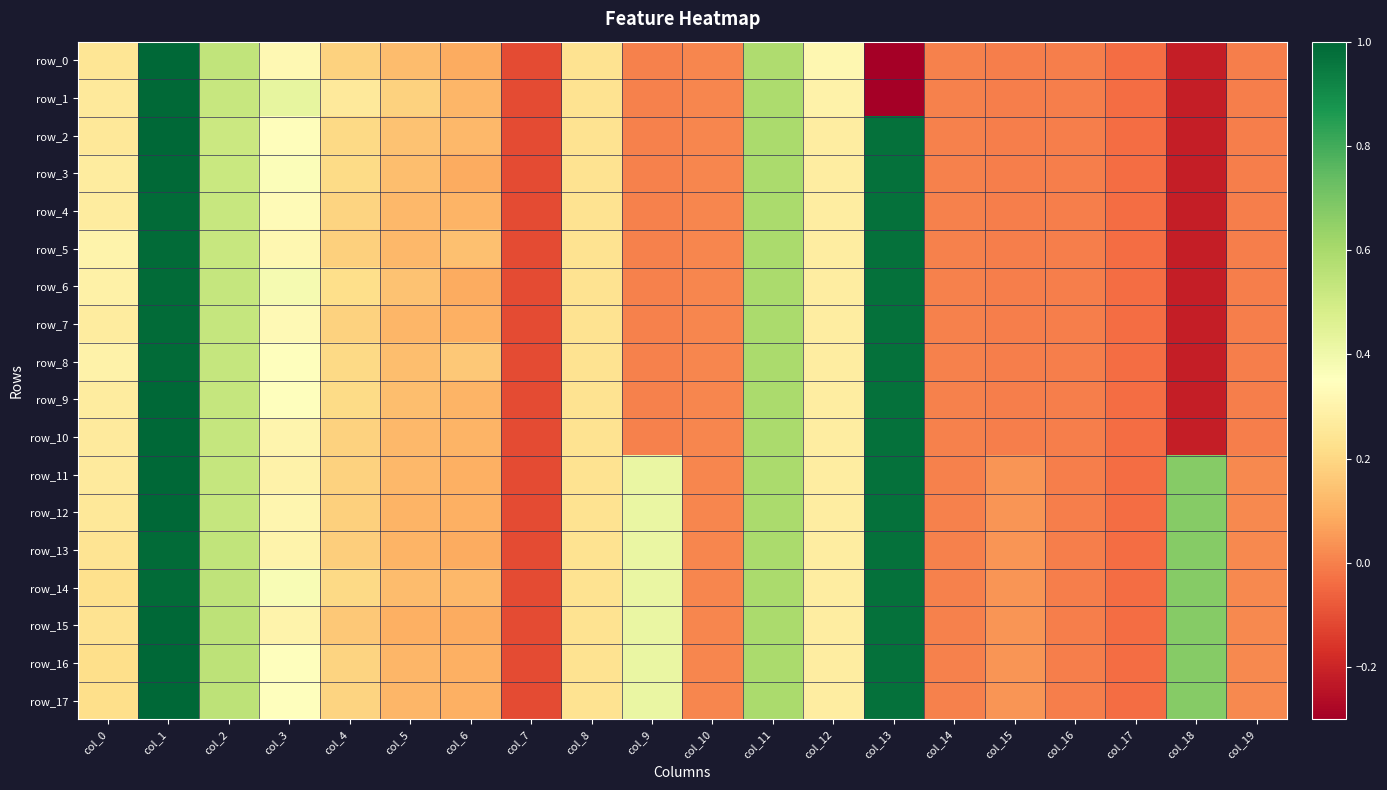

Reading right to left, transcribe all the data shown in this chart.

row_0: col_19=-0.0	col_18=-0.2	col_17=-0.0	col_16=-0.0	col_15=-0.0	col_14=-0.0	col_13=-0.3	col_12=0.3	col_11=0.6	col_10=0.0	col_9=0.0	col_8=0.2	col_7=-0.1	col_6=0.1	col_5=0.1	col_4=0.2	col_3=0.3	col_2=0.5	col_1=1.0	col_0=0.2
row_1: col_19=-0.0	col_18=-0.2	col_17=-0.0	col_16=-0.0	col_15=-0.0	col_14=-0.0	col_13=-0.3	col_12=0.3	col_11=0.6	col_10=0.0	col_9=0.0	col_8=0.2	col_7=-0.1	col_6=0.1	col_5=0.2	col_4=0.3	col_3=0.4	col_2=0.5	col_1=1.0	col_0=0.3
row_2: col_19=-0.0	col_18=-0.2	col_17=-0.0	col_16=-0.0	col_15=-0.0	col_14=-0.0	col_13=1.0	col_12=0.3	col_11=0.6	col_10=0.0	col_9=0.0	col_8=0.2	col_7=-0.1	col_6=0.1	col_5=0.1	col_4=0.2	col_3=0.3	col_2=0.5	col_1=1.0	col_0=0.3
row_3: col_19=-0.0	col_18=-0.2	col_17=-0.0	col_16=-0.0	col_15=-0.0	col_14=-0.0	col_13=1.0	col_12=0.3	col_11=0.6	col_10=0.0	col_9=0.0	col_8=0.2	col_7=-0.1	col_6=0.1	col_5=0.1	col_4=0.2	col_3=0.4	col_2=0.5	col_1=1.0	col_0=0.3
row_4: col_19=-0.0	col_18=-0.2	col_17=-0.0	col_16=-0.0	col_15=-0.0	col_14=-0.0	col_13=1.0	col_12=0.3	col_11=0.6	col_10=0.0	col_9=0.0	col_8=0.2	col_7=-0.1	col_6=0.1	col_5=0.1	col_4=0.2	col_3=0.3	col_2=0.5	col_1=1.0	col_0=0.3
row_5: col_19=-0.0	col_18=-0.2	col_17=-0.0	col_16=-0.0	col_15=-0.0	col_14=-0.0	col_13=1.0	col_12=0.3	col_11=0.6	col_10=0.0	col_9=0.0	col_8=0.2	col_7=-0.1	col_6=0.1	col_5=0.1	col_4=0.2	col_3=0.3	col_2=0.5	col_1=1.0	col_0=0.3
row_6: col_19=-0.0	col_18=-0.2	col_17=-0.0	col_16=-0.0	col_15=-0.0	col_14=-0.0	col_13=1.0	col_12=0.3	col_11=0.6	col_10=0.0	col_9=0.0	col_8=0.2	col_7=-0.1	col_6=0.1	col_5=0.1	col_4=0.2	col_3=0.4	col_2=0.5	col_1=1.0	col_0=0.3
row_7: col_19=-0.0	col_18=-0.2	col_17=-0.0	col_16=-0.0	col_15=-0.0	col_14=-0.0	col_13=1.0	col_12=0.3	col_11=0.6	col_10=0.0	col_9=0.0	col_8=0.2	col_7=-0.1	col_6=0.1	col_5=0.1	col_4=0.2	col_3=0.3	col_2=0.5	col_1=1.0	col_0=0.3
row_8: col_19=-0.0	col_18=-0.2	col_17=-0.0	col_16=-0.0	col_15=-0.0	col_14=-0.0	col_13=1.0	col_12=0.3	col_11=0.6	col_10=0.0	col_9=0.0	col_8=0.2	col_7=-0.1	col_6=0.2	col_5=0.1	col_4=0.2	col_3=0.3	col_2=0.5	col_1=1.0	col_0=0.3
row_9: col_19=-0.0	col_18=-0.2	col_17=-0.0	col_16=-0.0	col_15=-0.0	col_14=-0.0	col_13=1.0	col_12=0.3	col_11=0.6	col_10=0.0	col_9=0.0	col_8=0.2	col_7=-0.1	col_6=0.1	col_5=0.1	col_4=0.2	col_3=0.3	col_2=0.5	col_1=1.0	col_0=0.3
row_10: col_19=-0.0	col_18=-0.2	col_17=-0.0	col_16=-0.0	col_15=-0.0	col_14=-0.0	col_13=1.0	col_12=0.3	col_11=0.6	col_10=0.0	col_9=0.0	col_8=0.2	col_7=-0.1	col_6=0.1	col_5=0.1	col_4=0.2	col_3=0.3	col_2=0.5	col_1=1.0	col_0=0.3
row_11: col_19=0.0	col_18=0.7	col_17=-0.0	col_16=-0.0	col_15=0.0	col_14=-0.0	col_13=1.0	col_12=0.3	col_11=0.6	col_10=0.0	col_9=0.4	col_8=0.2	col_7=-0.1	col_6=0.1	col_5=0.1	col_4=0.2	col_3=0.3	col_2=0.5	col_1=1.0	col_0=0.3
row_12: col_19=0.0	col_18=0.7	col_17=-0.0	col_16=-0.0	col_15=0.0	col_14=-0.0	col_13=1.0	col_12=0.3	col_11=0.6	col_10=0.0	col_9=0.4	col_8=0.2	col_7=-0.1	col_6=0.1	col_5=0.1	col_4=0.2	col_3=0.3	col_2=0.5	col_1=1.0	col_0=0.3
row_13: col_19=0.0	col_18=0.7	col_17=-0.0	col_16=-0.0	col_15=0.0	col_14=-0.0	col_13=1.0	col_12=0.3	col_11=0.6	col_10=0.0	col_9=0.4	col_8=0.2	col_7=-0.1	col_6=0.1	col_5=0.1	col_4=0.2	col_3=0.3	col_2=0.5	col_1=1.0	col_0=0.2
row_14: col_19=0.0	col_18=0.7	col_17=-0.0	col_16=-0.0	col_15=0.0	col_14=-0.0	col_13=1.0	col_12=0.3	col_11=0.6	col_10=0.0	col_9=0.4	col_8=0.2	col_7=-0.1	col_6=0.1	col_5=0.1	col_4=0.2	col_3=0.4	col_2=0.5	col_1=1.0	col_0=0.2
row_15: col_19=0.0	col_18=0.7	col_17=-0.0	col_16=-0.0	col_15=0.0	col_14=-0.0	col_13=1.0	col_12=0.3	col_11=0.6	col_10=0.0	col_9=0.4	col_8=0.2	col_7=-0.1	col_6=0.1	col_5=0.1	col_4=0.2	col_3=0.3	col_2=0.6	col_1=1.0	col_0=0.2
row_16: col_19=0.0	col_18=0.7	col_17=-0.0	col_16=-0.0	col_15=0.0	col_14=-0.0	col_13=1.0	col_12=0.3	col_11=0.6	col_10=0.0	col_9=0.4	col_8=0.2	col_7=-0.1	col_6=0.1	col_5=0.1	col_4=0.2	col_3=0.3	col_2=0.6	col_1=1.0	col_0=0.2
row_17: col_19=0.0	col_18=0.7	col_17=-0.0	col_16=-0.0	col_15=0.0	col_14=-0.0	col_13=1.0	col_12=0.3	col_11=0.6	col_10=0.0	col_9=0.4	col_8=0.2	col_7=-0.1	col_6=0.1	col_5=0.1	col_4=0.2	col_3=0.3	col_2=0.6	col_1=1.0	col_0=0.2